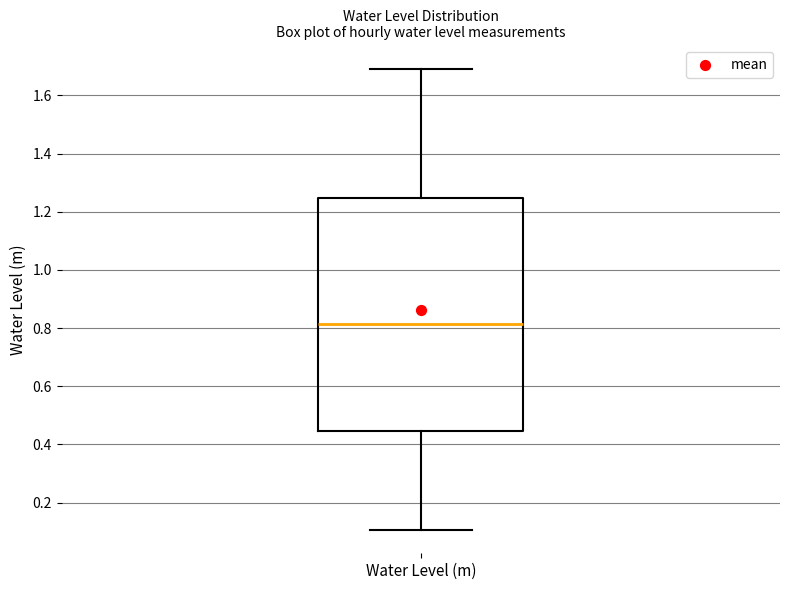

Transcribe this box plot: give where the median line is, the range the box spans, and where the two whiskers end, as read against the y-axis. The values are not printed on the chart, so give them approximately, as read against the axis.

median 0.82, box 0.44 to 1.24, whiskers 0.10 to 1.70